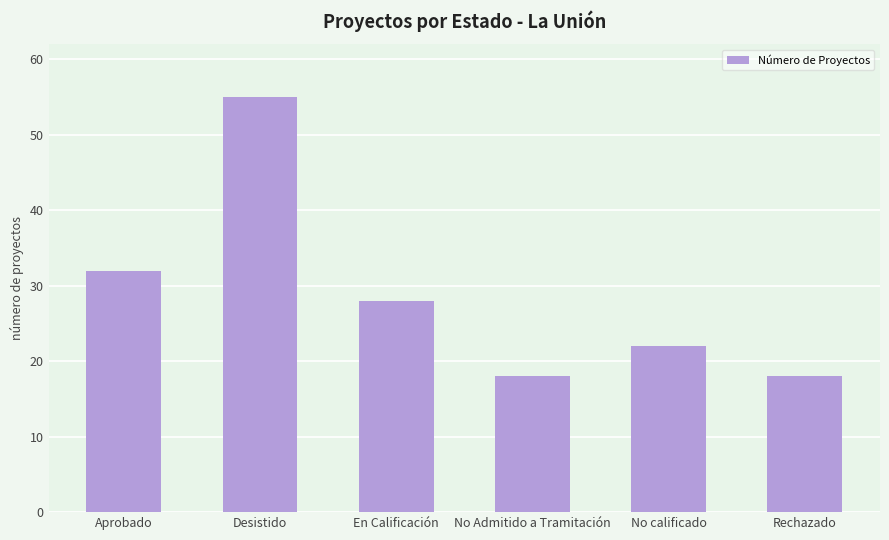

Where does the data first go above 28?

Aprobado